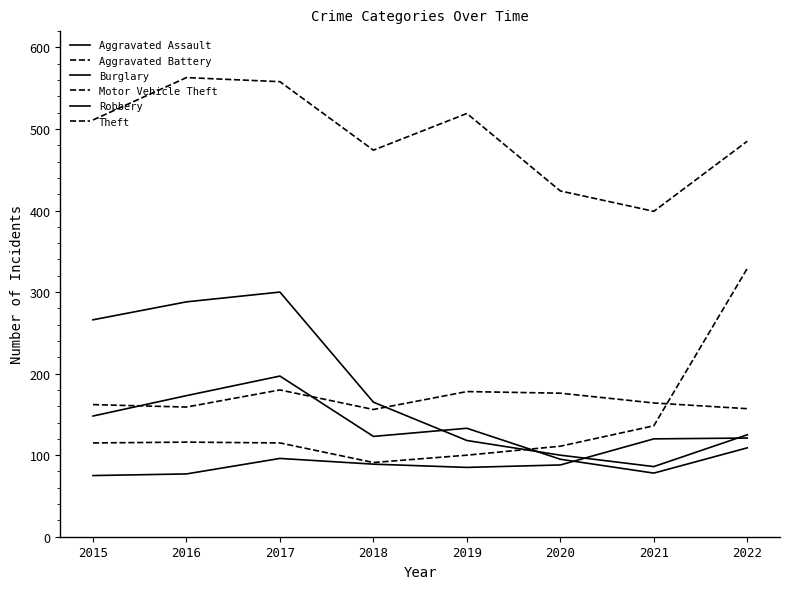

True or false: Aggravated Assault has a value of 121 at 2022.

True